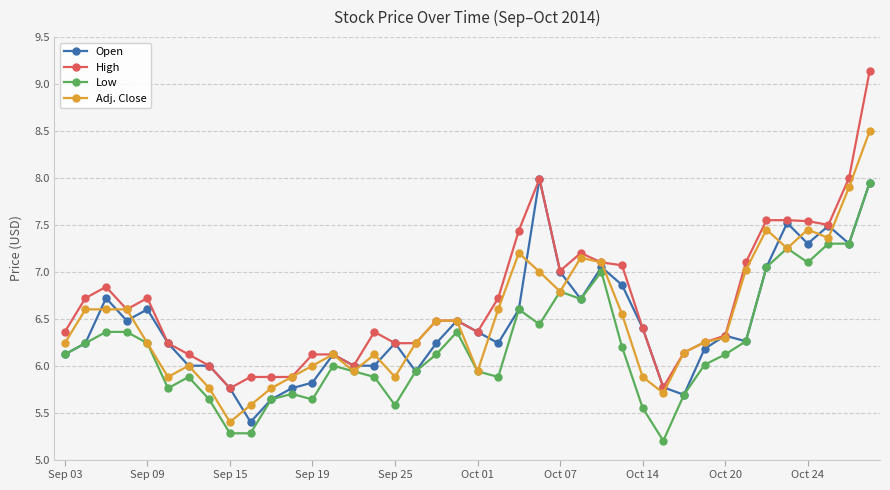

Which series has the largest range (max minus min)?

High